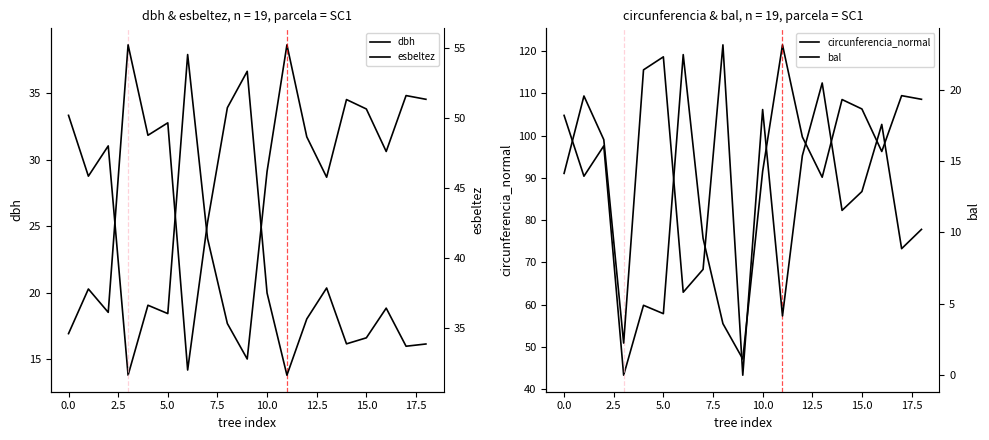

How many lines are shown in the chart?

4